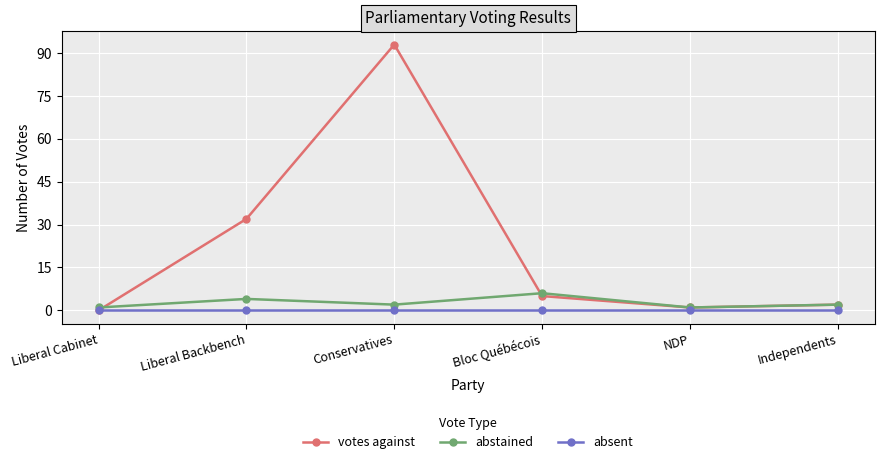

Reading left to right, extract all data points from this chart.

votes against: 0	32	93	5	1	2
abstained: 1	4	2	6	1	2
absent: 0	0	0	0	0	0